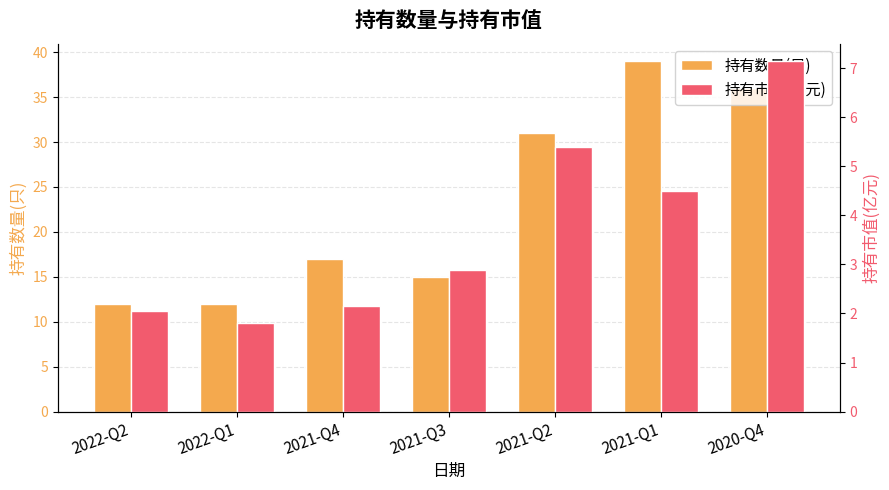

How many bars are there in each group?

2